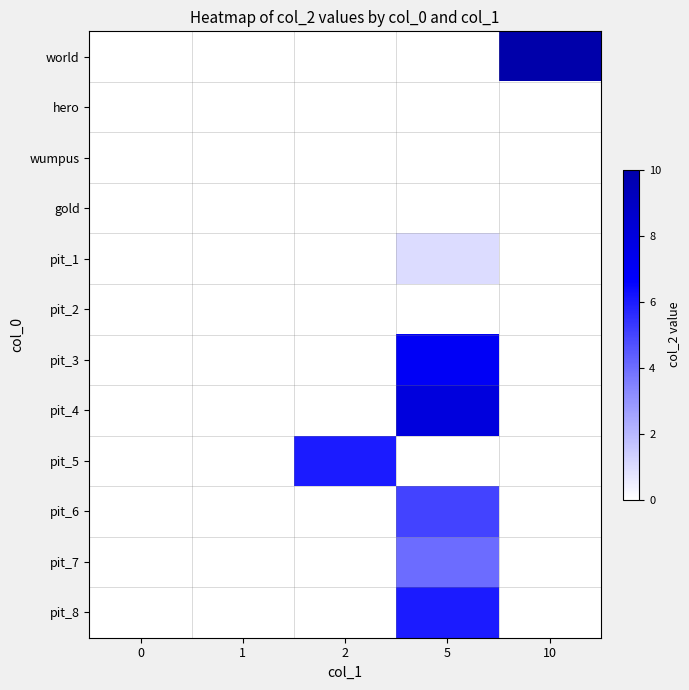

Which series changed the most between 2 and 5?

pit_4